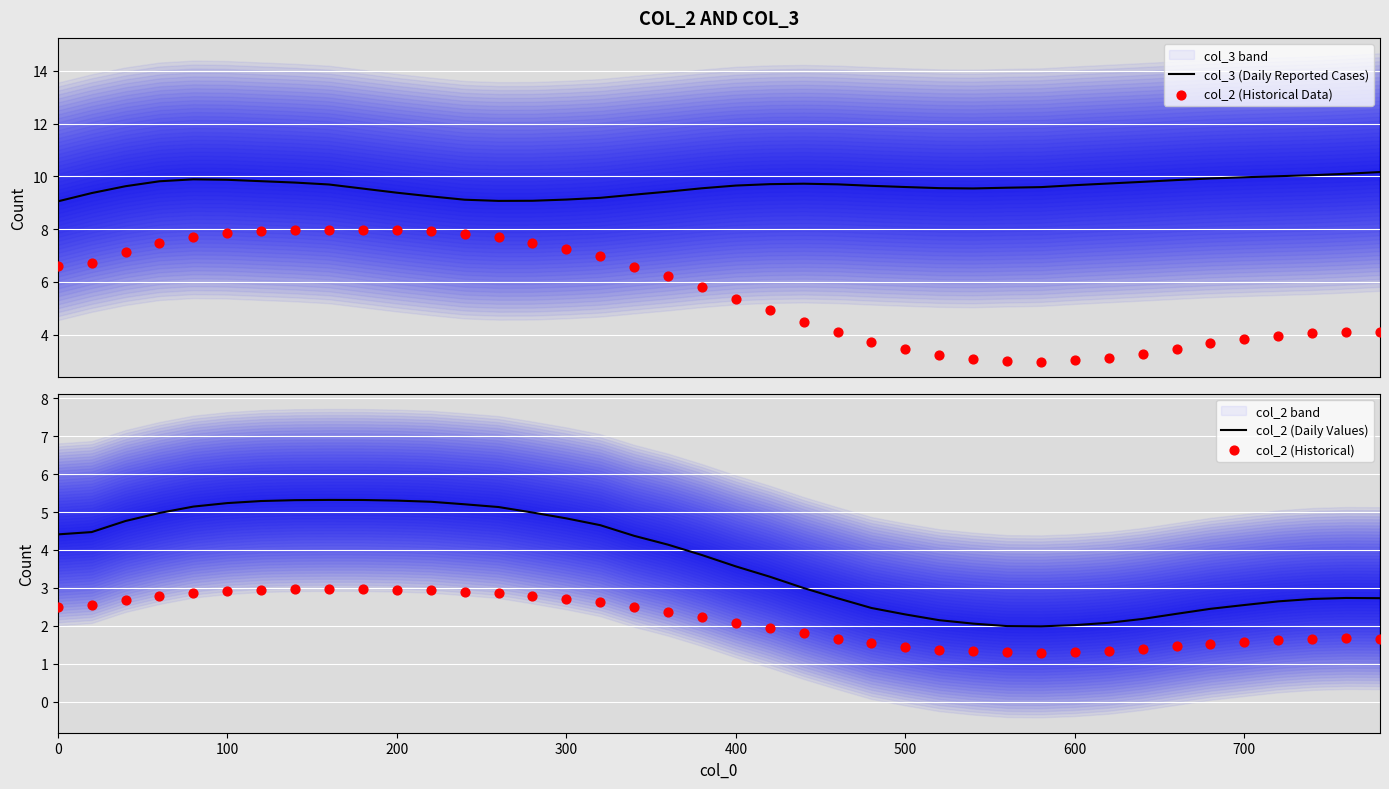

At how many categories does at least one series exceed 6?

40